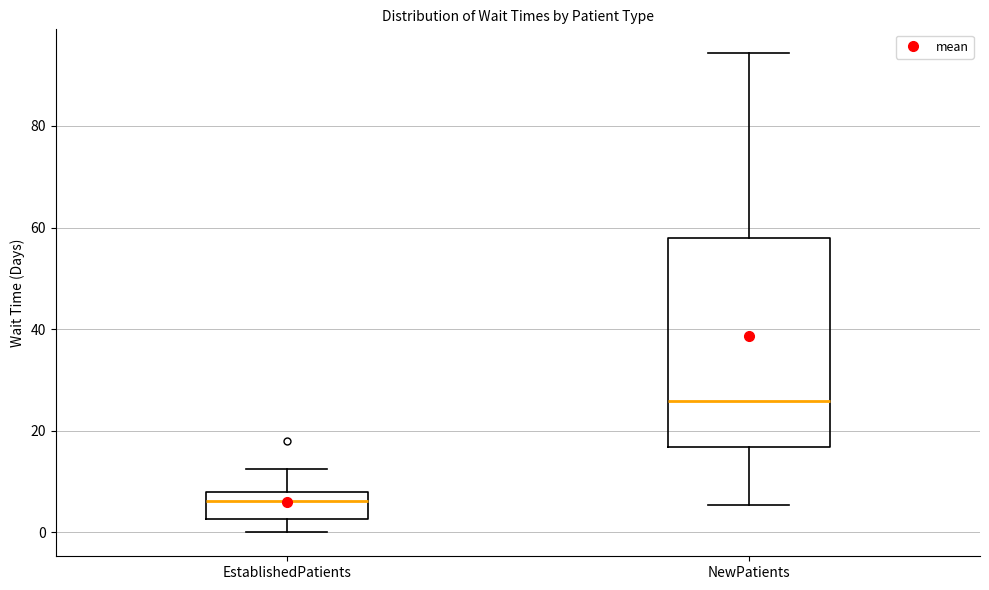

Which box has the highest median line?

NewPatients